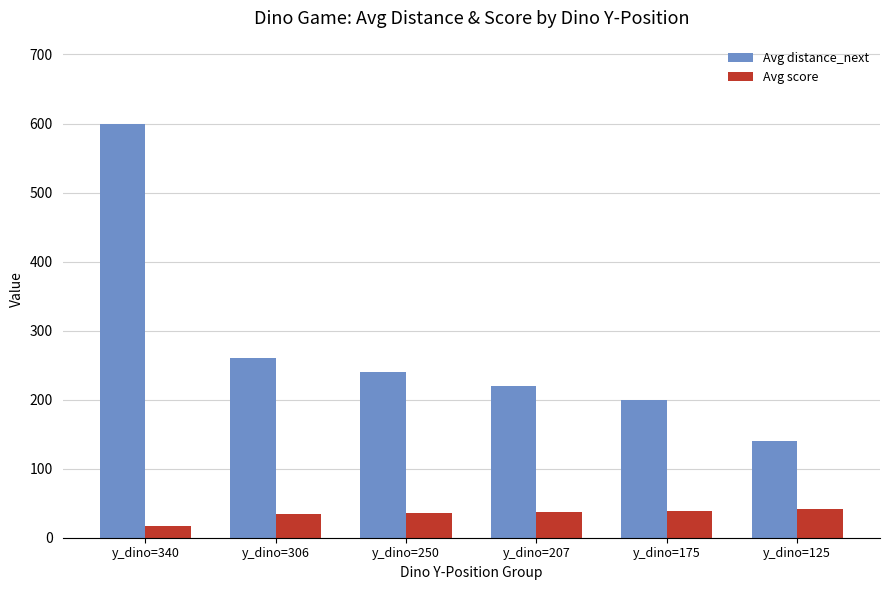

What is the approximate value of Avg score at y_dino=250, to the nearest 5?

35